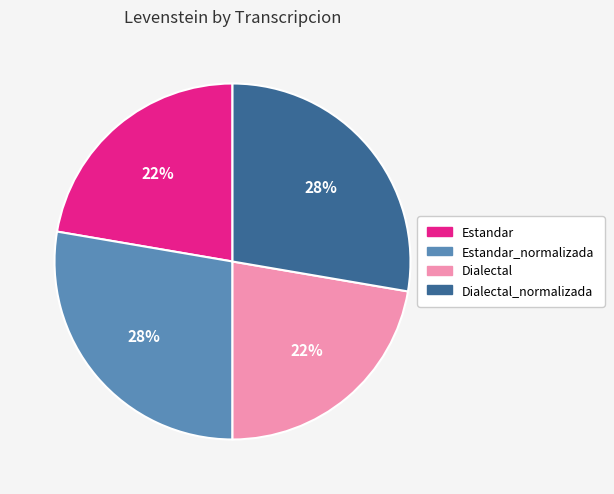

To the nearest percent, what is the average slice percentage?

25%